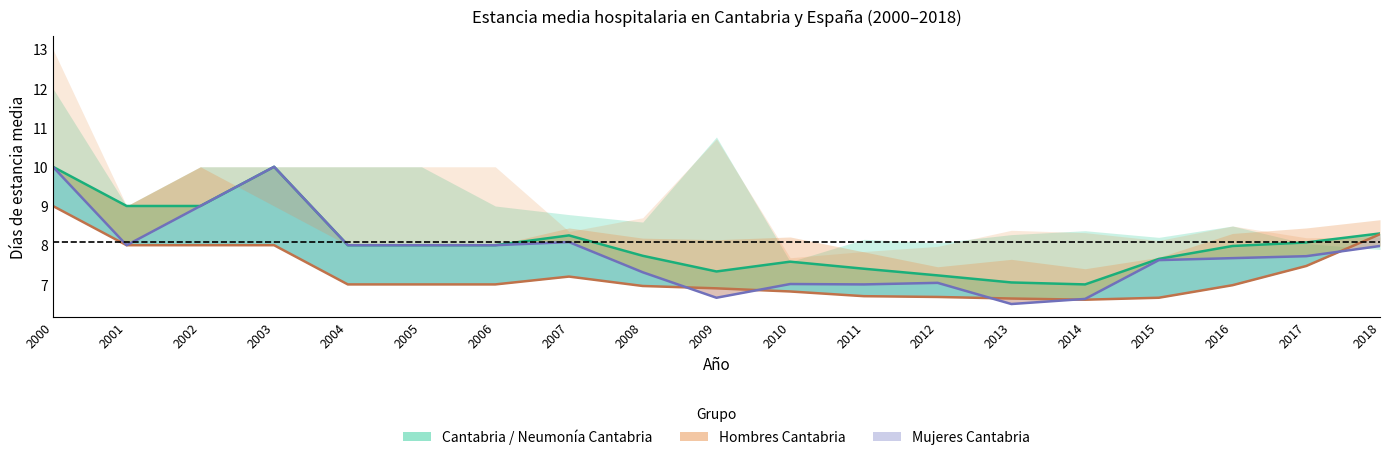

True or false: Cantabria media and Mujeres Cantabria intersect in this chart.

False